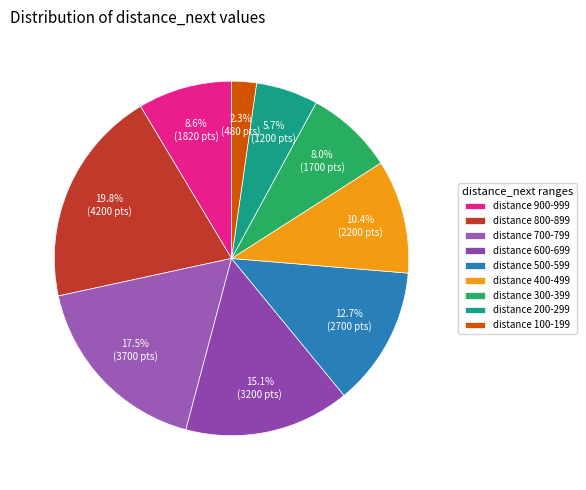

How many slices are in this pie chart?

9